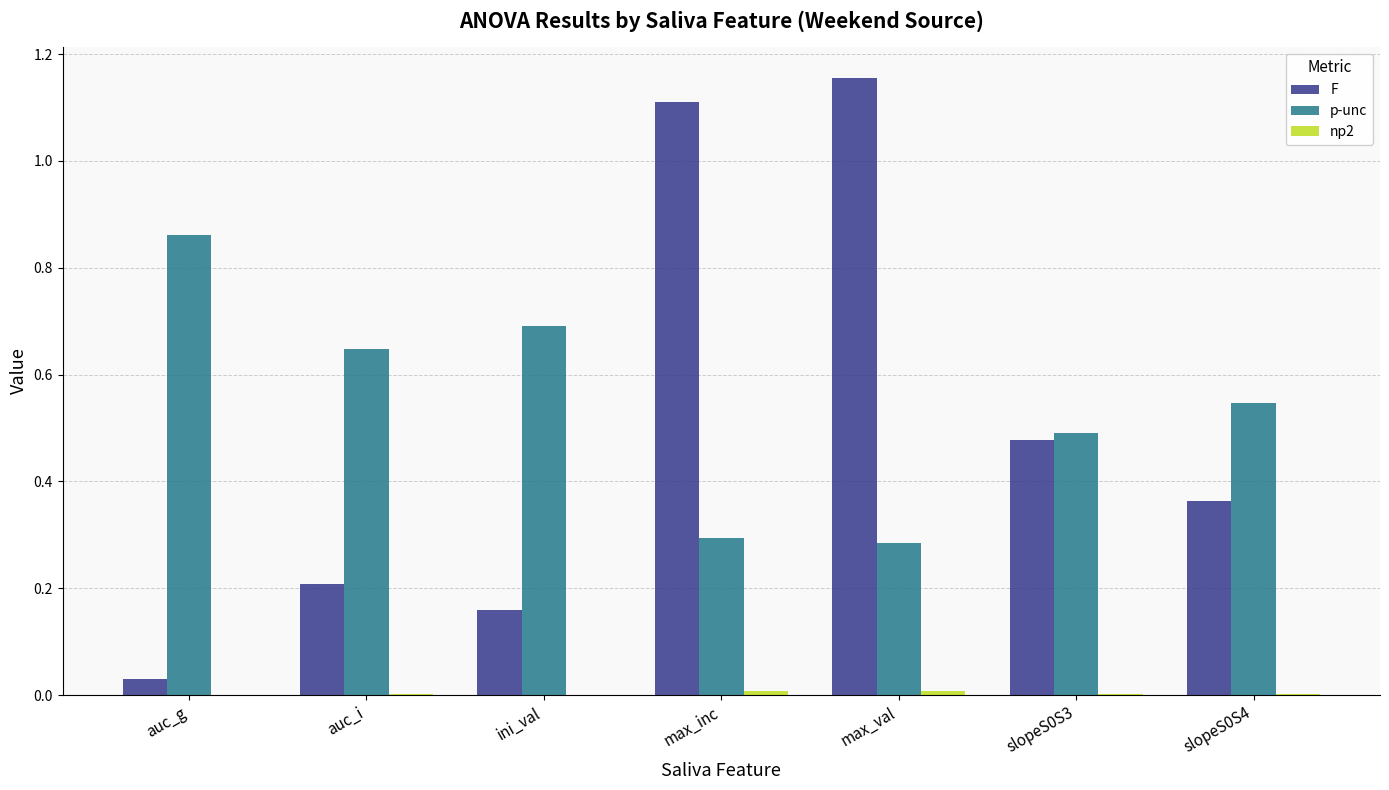

The value of F at auc_g is 0.0. True or false?

True